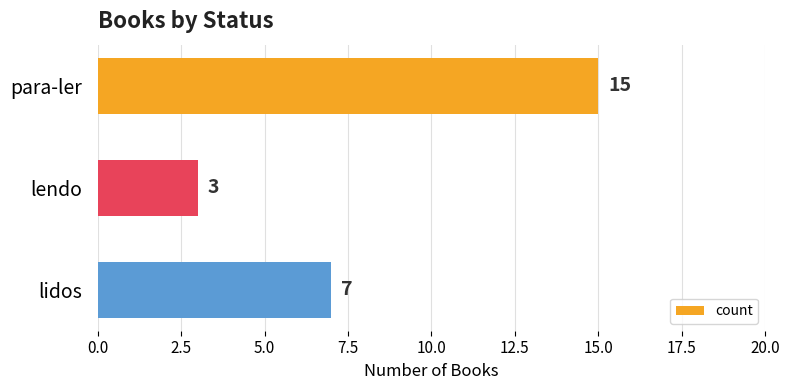

True or false: the data shows 7 at lidos.

True